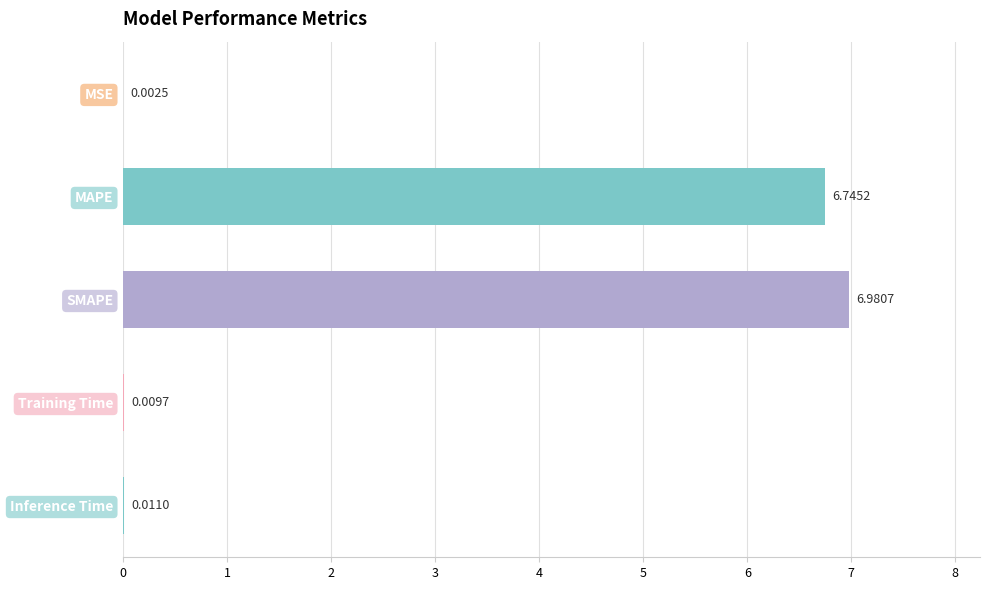

What is the change in value from MAPE to Training Time?

-6.7